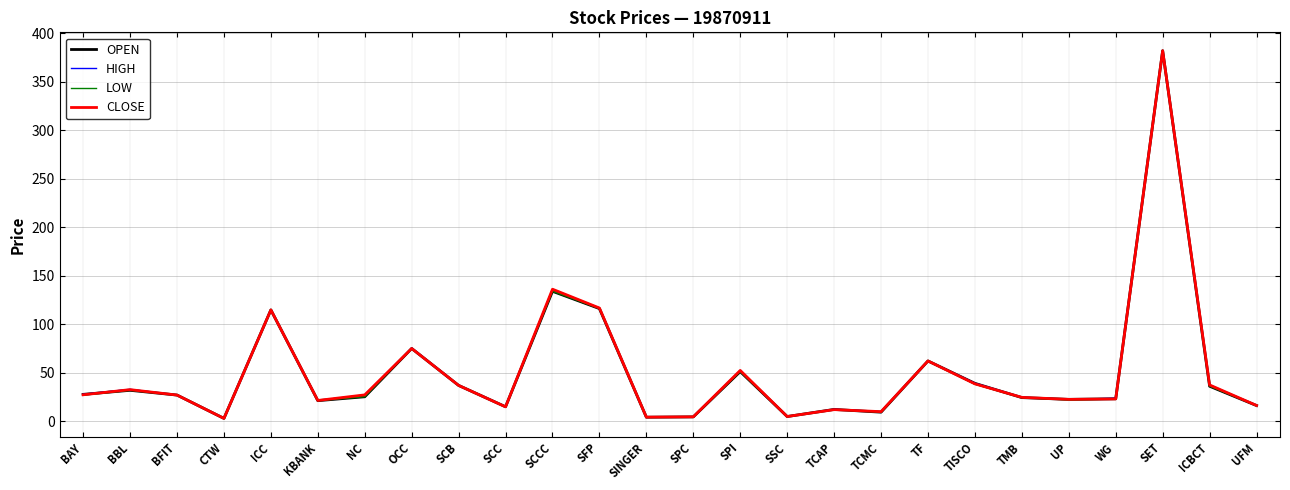

Where is CLOSE nearest to the value 192?

SCCC